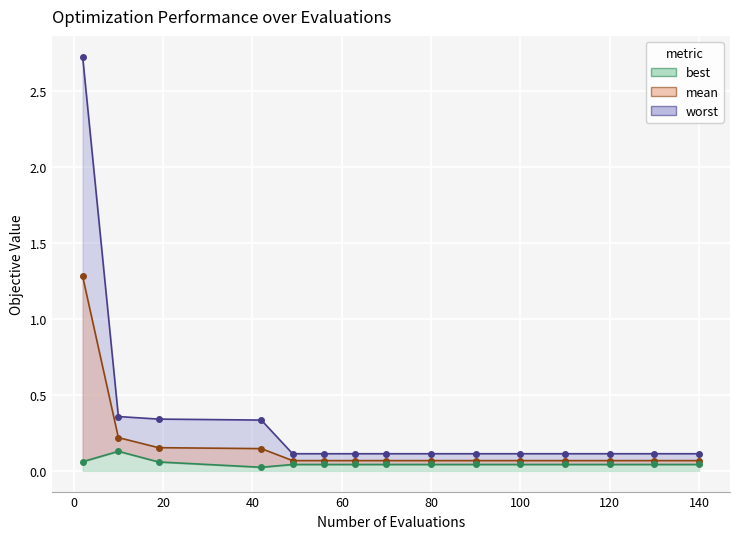

True or false: worst has more than 1 points higher than both neighbors.

False